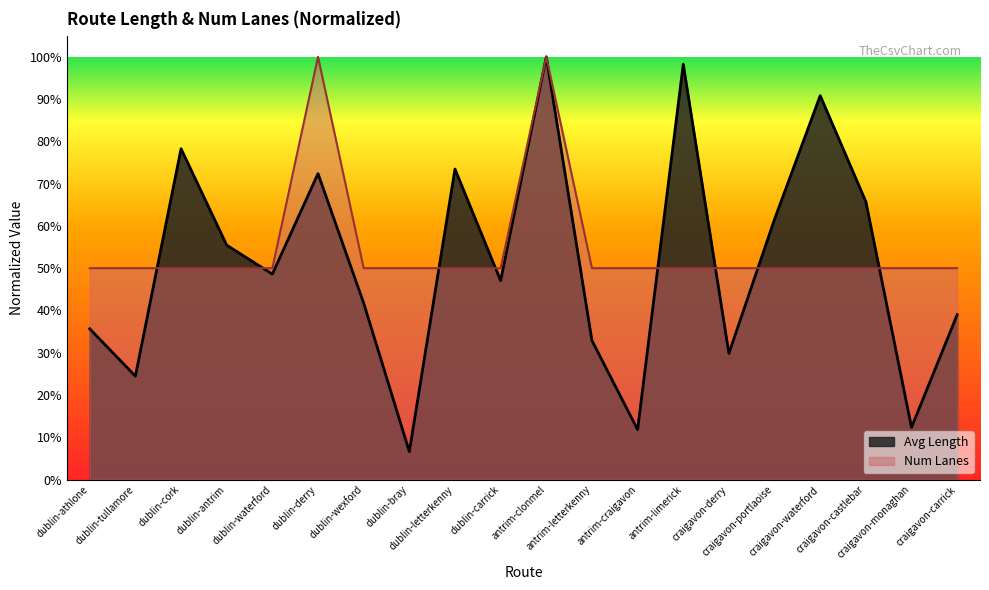

True or false: Num Lanes and Avg Length cross at least once.

True